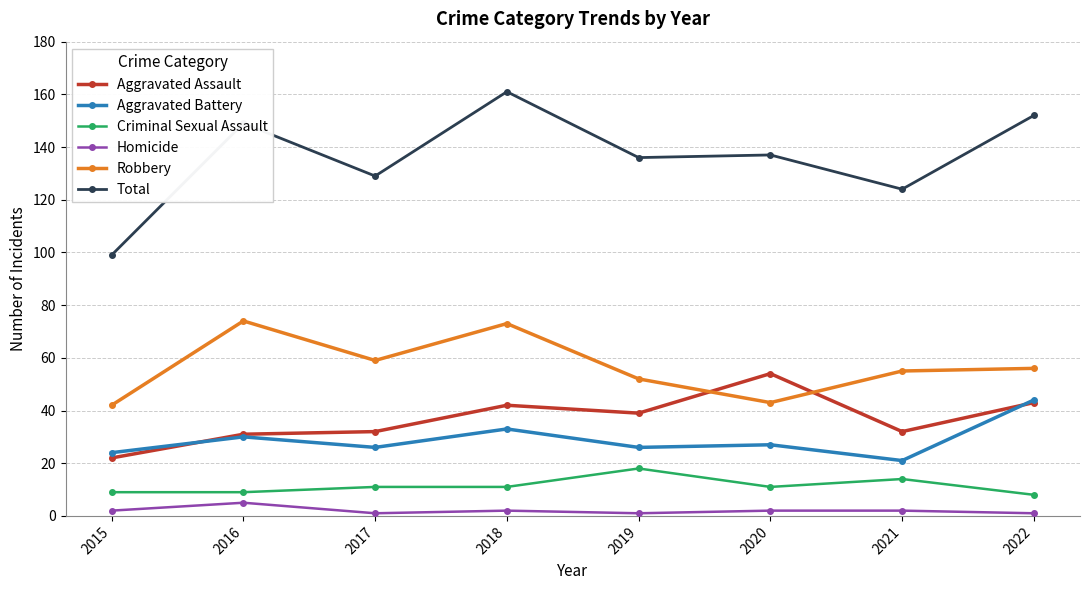

At which category does Aggravated Battery reach its first local valley?

2017